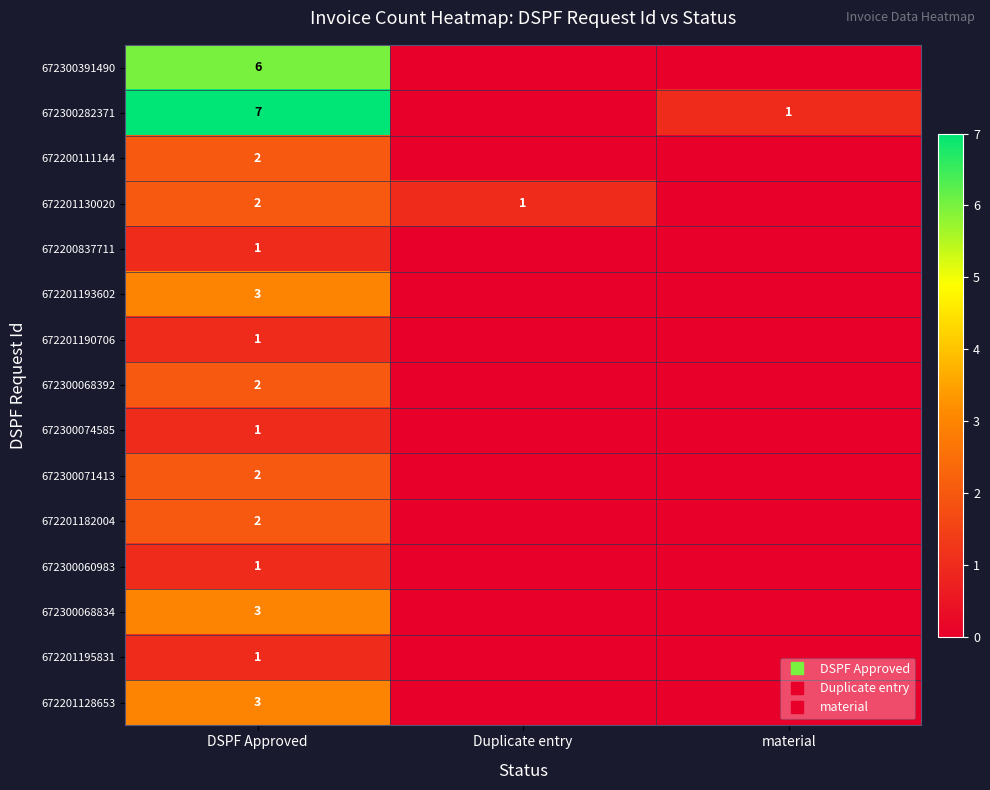

At how many categories does at least one series exceed 6?

1